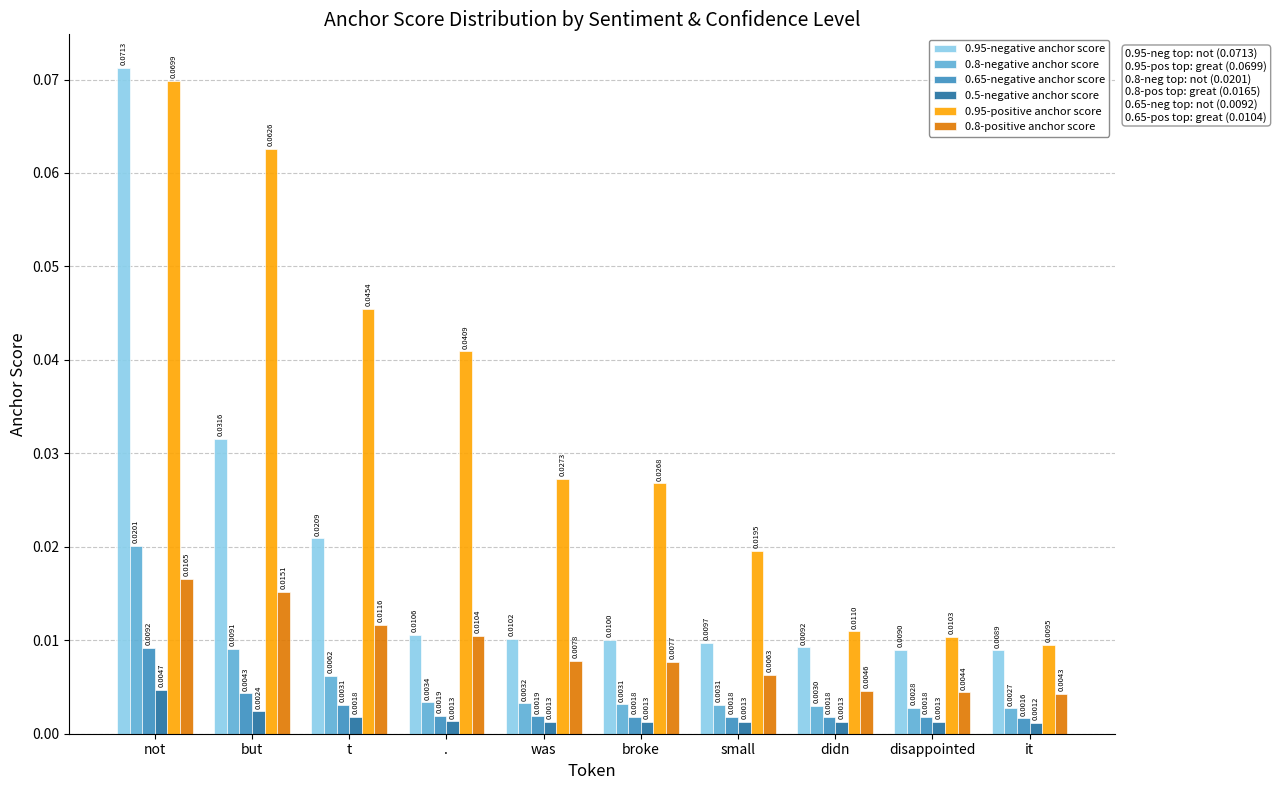

What is the label of the 2nd bar from the left?

but